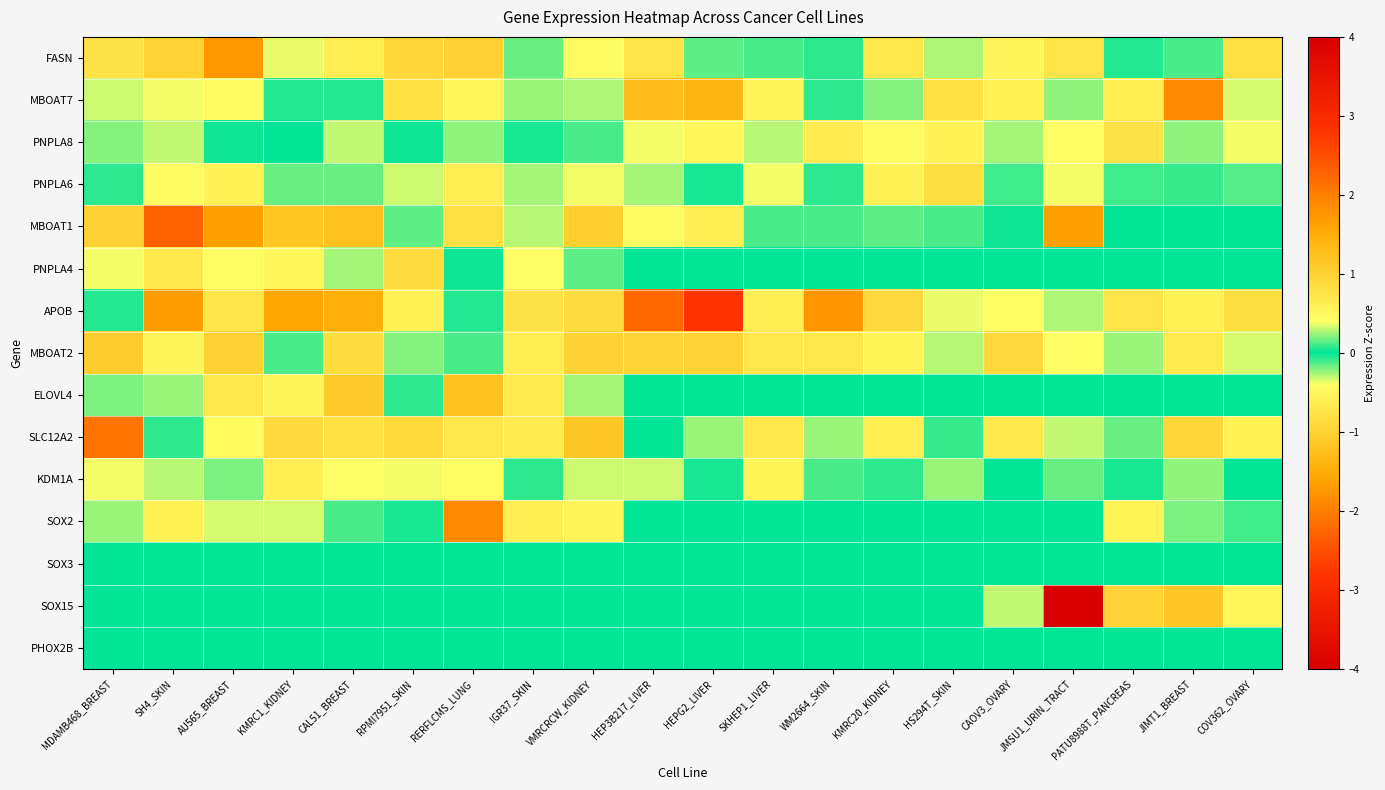

How many categories are shown in the chart?

20